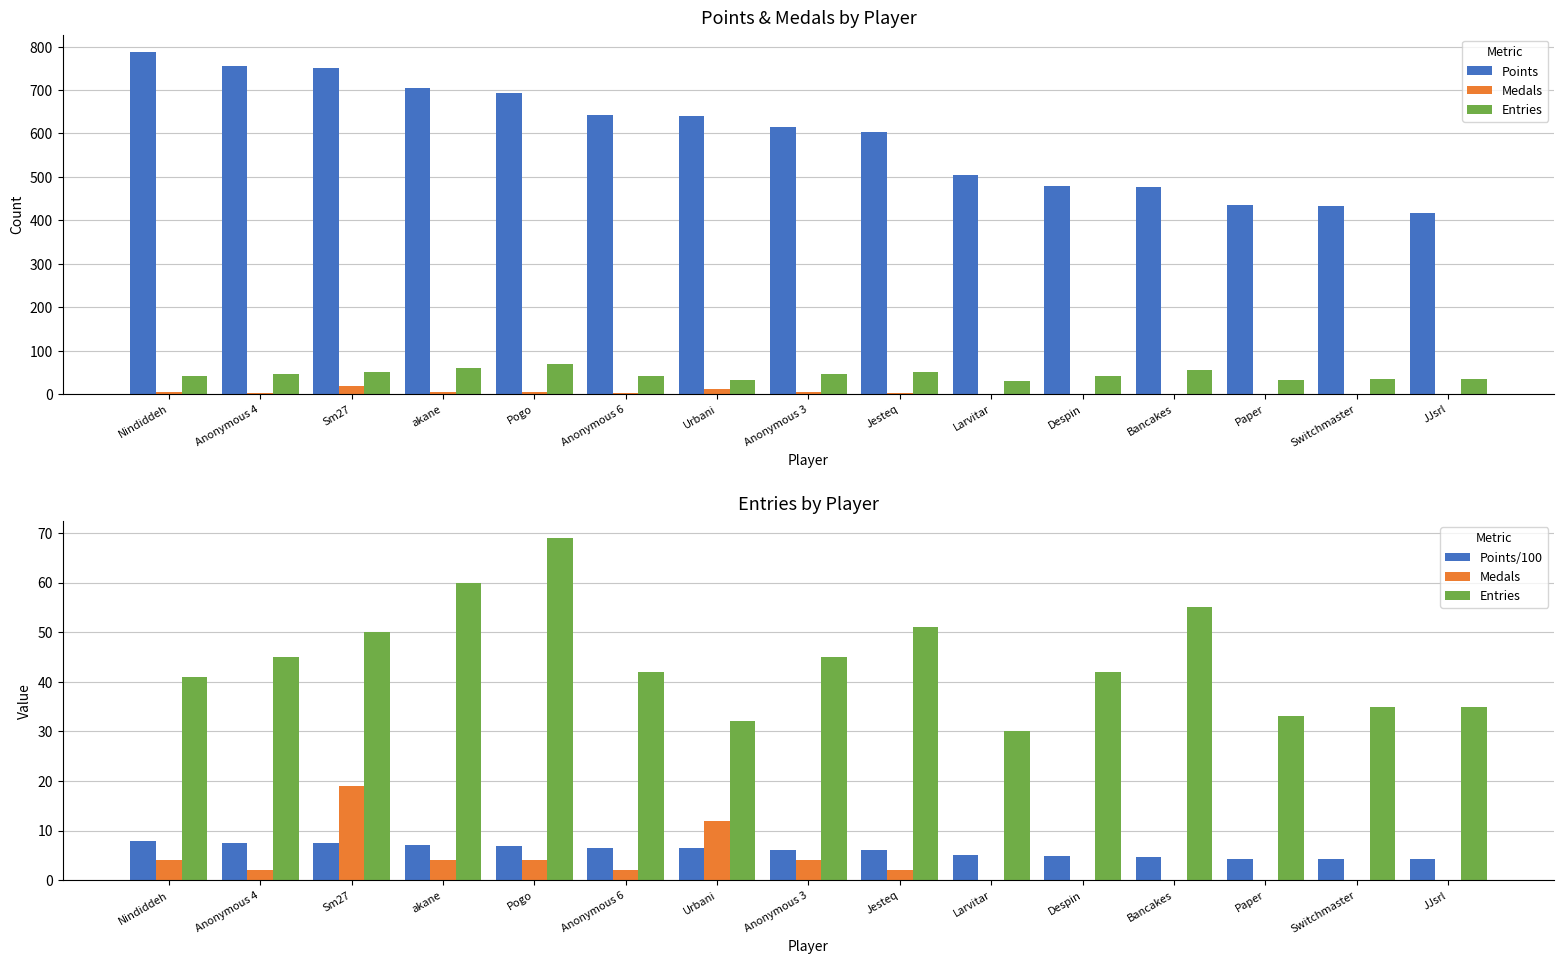

Is the value of Entries at Larvitar greater than the value of Medals at Jesteq?

Yes